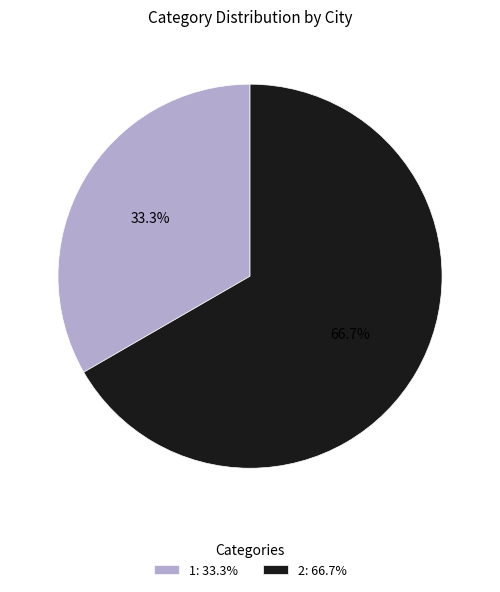

How many slices are in this pie chart?

2